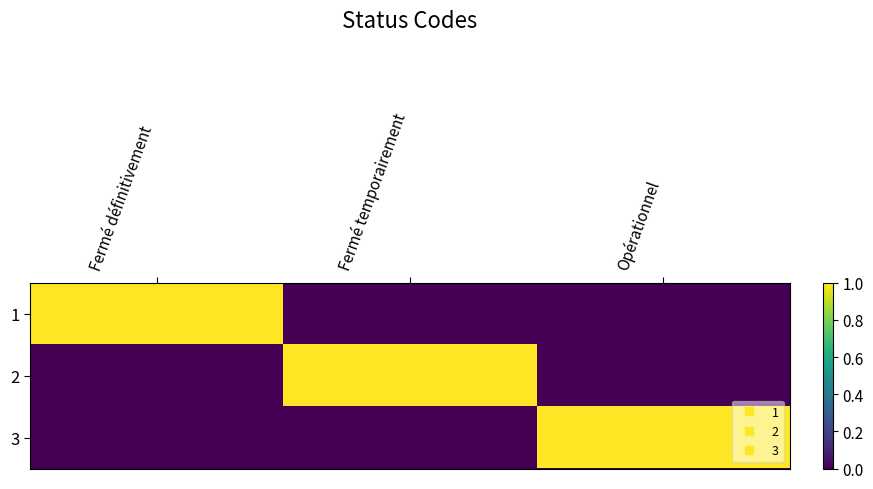

Which series has the largest range (max minus min)?

1